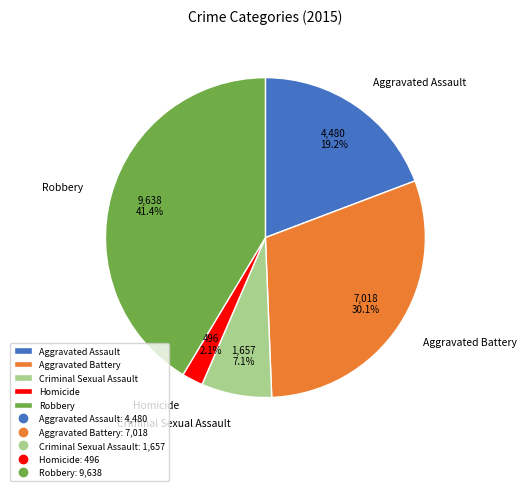

What portion of the pie excludes Aggravated Battery?

69.9%